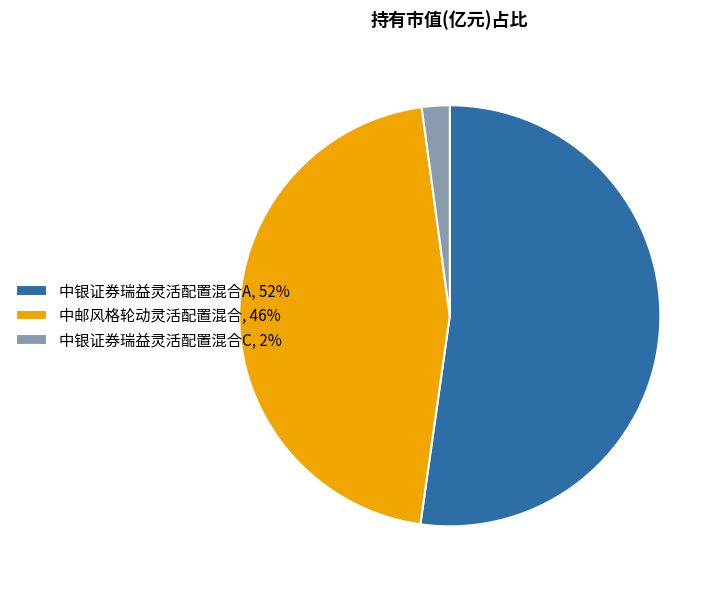

Is there a majority slice in this chart?

Yes